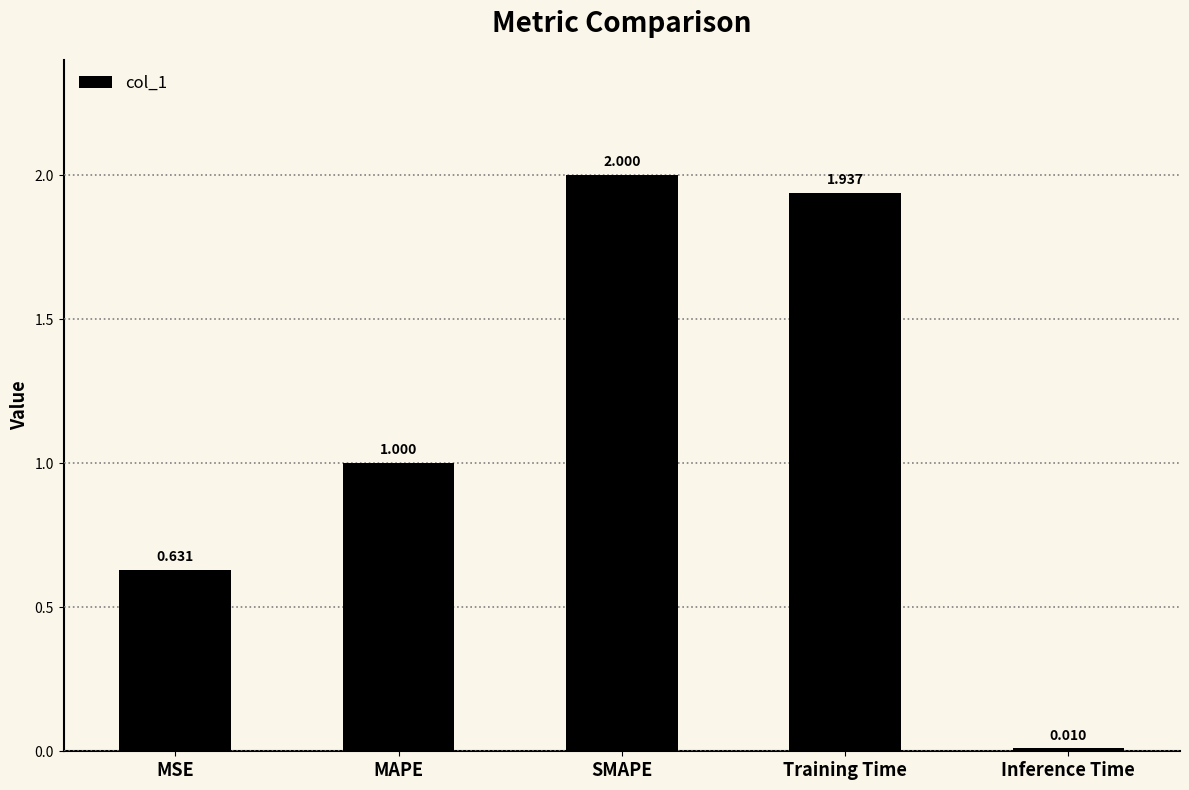

List the labels in order of value, largest first.

SMAPE, Training Time, MAPE, MSE, Inference Time